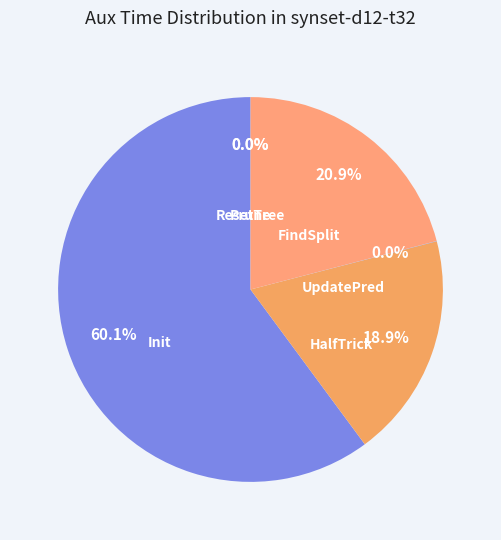

Combined, what portion of the pie is Prune and Init?

60.1%